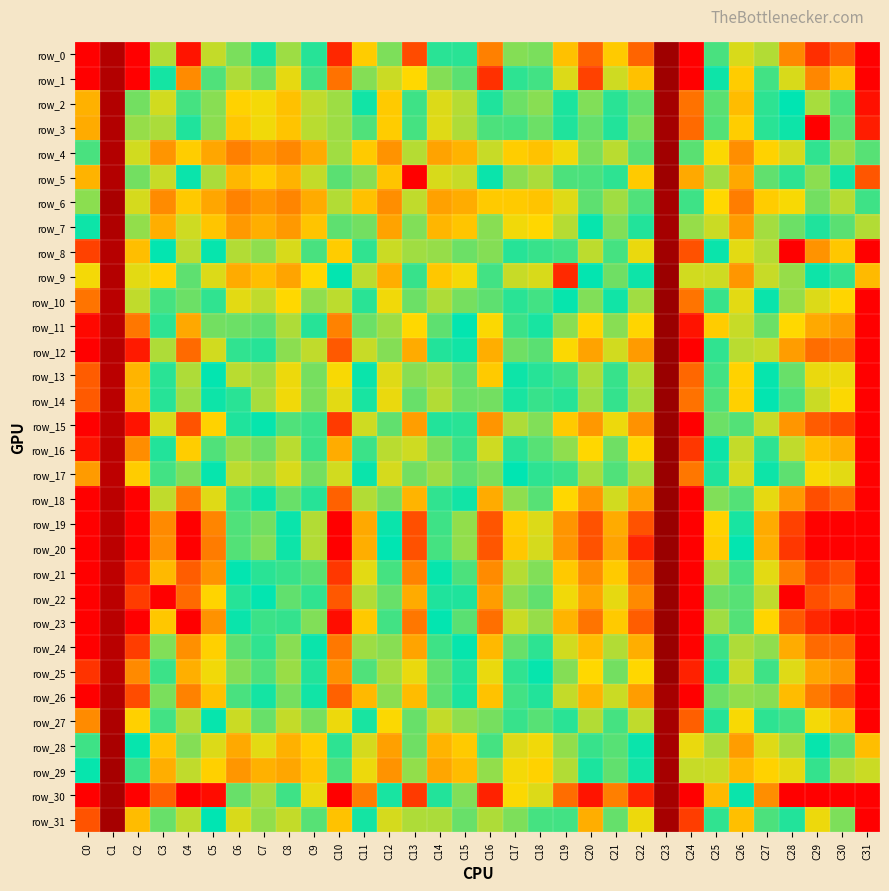

Reading left to right, list all the values displayed in this chart.

row_0: C0=20004	C1=602	C2=19999	C3=13352	C4=19381	C5=13582	C6=9994	C7=11066	C8=9567	C9=11794	C10=18899	C11=14528	C12=9919	C13=17861	C14=10891	C15=11831	C16=16424	C17=12836	C18=12721	C19=14835	C20=17198	C21=14571	C22=17161	C23=28	C24=20001	C25=12190	C26=8898	C27=13355	C28=16256	C29=18700	C30=17328	C31=20005
row_1: C0=20000	C1=574	C2=20001	C3=11593	C4=16149	C5=12247	C6=9379	C7=10133	C8=8765	C9=10615	C10=16778	C11=12847	C12=9074	C13=14224	C14=9860	C15=10338	C16=18598	C17=11862	C18=12109	C19=13842	C20=18144	C21=13677	C22=14835	C23=45	C24=19999	C25=11215	C26=8166	C27=12090	C28=13789	C29=16270	C30=14858	C31=20004
row_2: C0=15212	C1=571	C2=12675	C3=8992	C4=12128	C5=9813	C6=8322	C7=8583	C8=7901	C9=9191	C10=13119	C11=11554	C12=8111	C13=12063	C14=8890	C15=9293	C16=11724	C17=10147	C18=9812	C19=11034	C20=12800	C21=11826	C22=12501	C23=174	C24=16806	C25=10317	C26=7776	C27=10839	C28=11356	C29=13228	C30=12204	C31=19511
row_3: C0=15363	C1=570	C2=13031	C3=9420	C4=11696	C5=9788	C6=8038	C7=8653	C8=7960	C9=9254	C10=13119	C11=10435	C12=8166	C13=12149	C14=8817	C15=9367	C16=12224	C17=10549	C18=10140	C19=11008	C20=12505	C21=11739	C22=12729	C23=150	C24=17005	C25=10428	C26=8222	C27=10887	C28=11526	C29=20003	C30=12431	C31=19143
row_4: C0=10509	C1=617	C2=9000	C3=6781	C4=8197	C5=7235	C6=6291	C7=6853	C8=6444	C9=7319	C10=9540	C11=8107	C12=6726	C13=9317	C14=7142	C15=7532	C16=9102	C17=8184	C18=7935	C19=8621	C20=9963	C21=9284	C22=10335	C23=77	C24=12396	C25=8507	C26=6615	C27=8315	C28=8939	C29=11903	C30=9609	C31=12337
row_5: C0=15194	C1=584	C2=12666	C3=9093	C4=11253	C5=9433	C6=7667	C7=8157	C8=7514	C9=9141	C10=12394	C11=9829	C12=7985	C13=20001	C14=8915	C15=9107	C16=11467	C17=9784	C18=9436	C19=10473	C20=12233	C21=10847	C22=14600	C23=6	C24=15403	C25=9561	C26=7244	C27=10240	C28=10861	C29=12918	C30=11594	C31=17538
row_6: C0=9761	C1=319	C2=8957	C3=6561	C4=8069	C5=7227	C6=6306	C7=6836	C8=6394	C9=7329	C10=9330	C11=7881	C12=6639	C13=9203	C14=7098	C15=7386	C16=14574	C17=8122	C18=7965	C19=8838	C20=10290	C21=9535	C22=10461	C23=234	C24=12079	C25=8472	C26=6204	C27=8182	C28=8558	C29=10058	C30=9299	C31=12072
row_7: C0=11183	C1=492	C2=9694	C3=7420	C4=9023	C5=8007	C6=6917	C7=7420	C8=6898	C9=7967	C10=10295	C11=10045	C12=7125	C13=9912	C14=7593	C15=8002	C16=9803	C17=8652	C18=8427	C19=9314	C20=11289	C21=9900	C22=10956	C23=213	C24=13046	C25=9065	C26=6931	C27=9498	C28=10121	C29=11729	C30=10340	C31=13363
row_8: C0=18130	C1=690	C2=14915	C3=11380	C4=13444	C5=11453	C6=9358	C7=9738	C8=8905	C9=10521	C10=14562	C11=11926	C12=9054	C13=13156	C14=9649	C15=10117	C16=12867	C17=10934	C18=10708	C19=12124	C20=13502	C21=12126	C22=13987	C23=69	C24=17688	C25=11237	C26=8797	C27=13389	C28=20001	C29=15954	C30=14653	C31=19999
row_9: C0=14131	C1=636	C2=13919	C3=8312	C4=10302	C5=8889	C6=7336	C7=7805	C8=7189	C9=8439	C10=11335	C11=9226	C12=7419	C13=10726	C14=8061	C15=8579	C16=10620	C17=9121	C18=8898	C19=18798	C20=11410	C21=10088	C22=11519	C23=-81	C24=13714	C25=9025	C26=6839	C27=9108	C28=9680	C29=11210	C30=10780	C31=14963
row_10: C0=16764	C1=780	C2=13526	C3=12127	C4=12583	C5=10792	C6=8775	C7=9177	C8=8467	C9=9753	C10=13474	C11=10878	C12=8652	C13=12567	C14=9394	C15=10024	C16=12407	C17=10895	C18=10607	C19=11451	C20=12805	C21=11552	C22=13150	C23=-92	C24=16769	C25=10706	C26=8805	C27=11457	C28=13059	C29=13832	C30=14310	C31=19999
row_11: C0=19736	C1=762	C2=16692	C3=11880	C4=15467	C5=12649	C6=10150	C7=10288	C8=9384	C9=10933	C10=16405	C11=12584	C12=9595	C13=14225	C14=10290	C15=11328	C16=14197	C17=12014	C18=11635	C19=12909	C20=14304	C21=12894	C22=14316	C23=-123	C24=19421	C25=14549	C26=9118	C27=12581	C28=14231	C29=15396	C30=15801	C31=20003
row_12: C0=20004	C1=724	C2=19253	C3=13313	C4=17008	C5=13704	C6=10804	C7=11771	C8=9797	C9=13505	C10=17481	C11=13604	C12=9874	C13=15378	C14=10949	C15=11534	C16=15283	C17=12618	C18=12392	C19=14211	C20=15589	C21=13721	C22=15765	C23=-170	C24=19998	C25=11919	C26=9279	C27=13595	C28=15715	C29=16931	C30=16728	C31=20003
row_13: C0=17381	C1=800	C2=15153	C3=10874	C4=13339	C5=11305	C6=9260	C7=9591	C8=8689	C9=10017	C10=14148	C11=11255	C12=8838	C13=12874	C14=9499	C15=10203	C16=14606	C17=11194	C18=10931	C19=12064	C20=13344	C21=11970	C22=13424	C23=-151	C24=17076	C25=10593	C26=8331	C27=11281	C28=12557	C29=13978	C30=14028	C31=20000
row_14: C0=17441	C1=797	C2=15115	C3=10924	C4=13137	C5=11181	C6=10886	C7=9468	C8=8650	C9=9971	C10=13931	C11=11062	C12=8718	C13=12553	C14=9347	C15=10128	C16=12639	C17=11083	C18=10728	C19=11801	C20=13156	C21=11960	C22=13263	C23=-129	C24=16778	C25=10430	C26=8280	C27=11322	C28=12277	C29=13638	C30=14207	C31=20000
row_15: C0=20000	C1=820	C2=19427	C3=13814	C4=17625	C5=14405	C6=10996	C7=11424	C8=10460	C9=12011	C10=18347	C11=13664	C12=10247	C13=15687	C14=10951	C15=11825	C16=15929	C17=13311	C18=12806	C19=14574	C20=15867	C21=14041	C22=15994	C23=-130	C24=19999	C25=12577	C26=10421	C27=13589	C28=15879	C29=17395	C30=17944	C31=20004
row_16: C0=19490	C1=795	C2=16120	C3=11735	C4=14500	C5=12272	C6=9717	C7=10090	C8=9248	C9=10674	C10=15340	C11=12014	C12=9261	C13=13687	C14=9990	C15=10700	C16=13672	C17=11835	C18=12352	C19=12972	C20=14280	C21=12634	C22=14303	C23=-147	C24=18412	C25=11188	C26=9145	C27=11883	C28=13504	C29=14856	C30=15254	C31=20002
row_17: C0=15768	C1=867	C2=14560	C3=10590	C4=12771	C5=11286	C6=9233	C7=9588	C8=8899	C9=10069	C10=13727	C11=11256	C12=8959	C13=12653	C14=9594	C15=10292	C16=12780	C17=11359	C18=10855	C19=12012	C20=13264	C21=12257	C22=13256	C23=-151	C24=16692	C25=11005	C26=8938	C27=11212	C28=12424	C29=14156	C30=13905	C31=19964
row_18: C0=20000	C1=820	C2=20001	C3=13525	C4=16543	C5=13892	C6=12012	C7=11182	C8=10171	C9=11808	C10=17211	C11=13373	C12=10015	C13=15144	C14=10798	C15=11561	C16=15361	C17=12963	C18=12352	C19=14277	C20=15945	C21=13711	C22=15563	C23=-160	C24=19999	C25=12819	C26=10428	C27=13972	C28=15826	C29=17797	C30=17045	C31=20004
row_19: C0=20004	C1=857	C2=19999	C3=16214	C4=19998	C5=16312	C6=12273	C7=12650	C8=11468	C9=13355	C10=19999	C11=15400	C12=11247	C13=17722	C14=12058	C15=13021	C16=17586	C17=14529	C18=13849	C19=15932	C20=17654	C21=15365	C22=17647	C23=-152	C24=20002	C25=14388	C26=11646	C27=15382	C28=18118	C29=19908	C30=20000	C31=20005
row_20: C0=20003	C1=844	C2=20000	C3=16096	C4=19999	C5=16548	C6=12321	C7=12822	C8=11506	C9=13373	C10=19999	C11=15283	C12=11348	C13=17714	C14=12144	C15=13000	C16=17545	C17=14651	C18=13748	C19=15935	C20=17664	C21=15553	C22=18912	C23=-128	C24=20003	C25=14547	C26=11381	C27=15284	C28=18392	C29=19939	C30=19975	C31=20005
row_21: C0=20000	C1=891	C2=19037	C3=15020	C4=17361	C5=15979	C6=11334	C7=11824	C8=10725	C9=12381	C10=18418	C11=13914	C12=10565	C13=16372	C14=11429	C15=12239	C16=16153	C17=13396	C18=12807	C19=14641	C20=16116	C21=14568	C22=16887	C23=-116	C24=20001	C25=13287	C26=10578	C27=13920	C28=16527	C29=18363	C30=17683	C31=20004
row_22: C0=20000	C1=854	C2=18276	C3=19999	C4=16984	C5=14344	C6=10939	C7=11329	C8=10242	C9=11895	C10=17520	C11=13369	C12=10164	C13=15359	C14=11001	C15=11726	C16=15723	C17=12937	C18=12448	C19=14094	C20=15585	C21=13963	C22=16220	C23=-123	C24=19998	C25=12635	C26=10376	C27=13540	C28=19999	C29=17737	C30=17135	C31=20003
row_23: C0=20003	C1=755	C2=19998	C3=14650	C4=20005	C5=16016	C6=11459	C7=12019	C8=10748	C9=12802	C10=19579	C11=14646	C12=10592	C13=16681	C14=11410	C15=12380	C16=16884	C17=13630	C18=13048	C19=15147	C20=16754	C21=14606	C22=17343	C23=-94	C24=20000	C25=13170	C26=10395	C27=14294	C28=17464	C29=18878	C30=19823	C31=20005
row_24: C0=19999	C1=765	C2=18241	C3=12810	C4=16059	C5=14427	C6=10289	C7=10820	C8=9814	C9=11485	C10=16633	C11=13148	C12=9824	C13=15527	C14=10639	C15=11449	C16=15007	C17=12546	C18=11853	C19=13722	C20=14937	C21=13355	C22=15309	C23=-96	C24=19887	C25=12030	C26=9387	C27=12961	C28=15343	C29=16979	C30=16976	C31=20004
row_25: C0=18514	C1=749	C2=16211	C3=12021	C4=15240	C5=14091	C6=9867	C7=10447	C8=9607	C9=10974	C10=16063	C11=12261	C12=9506	C13=14009	C14=10213	C15=10945	C16=14009	C17=11920	C18=11445	C19=12849	C20=14228	C21=12646	C22=14280	C23=-85	C24=19031	C25=11699	C26=9117	C27=12075	C28=13893	C29=15487	C30=15984	C31=20002
row_26: C0=19999	C1=554	C2=17808	C3=12747	C4=16400	C5=14782	C6=10517	C7=11123	C8=10012	C9=11547	C10=17209	C11=15013	C12=9766	C13=14922	C14=10294	C15=11048	C16=14765	C17=12108	C18=11736	C19=13577	C20=15138	C21=13658	C22=15722	C23=229	C24=19999	C25=12567	C26=9708	C27=12906	C28=14957	C29=16602	C30=17624	C31=20004
row_27: C0=16171	C1=438	C2=14447	C3=10596	C4=13363	C5=11430	C6=9058	C7=10183	C8=9157	C9=10022	C10=14044	C11=11099	C12=8526	C13=12524	C14=9160	C15=9721	C16=12709	C17=10711	C18=10389	C19=11836	C20=13373	C21=12142	C22=13512	C23=230	C24=17321	C25=10922	C26=8548	C27=10863	C28=12101	C29=14130	C30=14979	C31=20000
row_28: C0=12079	C1=337	C2=11296	C3=7968	C4=9848	C5=8887	C6=7286	C7=8786	C8=7498	C9=8223	C10=10845	C11=8967	C12=7078	C13=10079	C14=7554	C15=8142	C16=10571	C17=8888	C18=8654	C19=9688	C20=11984	C21=10389	C22=11457	C23=247	C24=14011	C25=9416	C26=6964	C27=8828	C28=9486	C29=11269	C30=10348	C31=14901
row_29: C0=11293	C1=255	C2=10685	C3=7434	C4=9175	C5=8283	C6=6814	C7=7500	C8=7200	C9=7999	C10=10480	C11=8662	C12=6748	C13=9684	C14=7237	C15=7765	C16=9684	C17=8606	C18=8305	C19=9328	C20=11055	C21=10242	C22=11572	C23=252	C24=13613	C25=9088	C26=7709	C27=8306	C28=8772	C29=10773	C30=9380	C31=13640
row_30: C0=20004	C1=298	C2=20003	C3=17241	C4=20002	C5=19642	C6=12549	C7=13211	C8=12059	C9=14010	C10=20004	C11=16499	C12=11093	C13=18336	C14=11762	C15=12811	C16=18981	C17=14195	C18=13821	C19=16923	C20=19387	C21=16492	C22=18929	C23=252	C24=20005	C25=15007	C26=11472	C27=16097	C28=19998	C29=20000	C30=20000	C31=20004
row_31: C0=17609	C1=236	C2=14925	C3=10178	C4=13499	C5=11373	C6=8916	C7=9687	C8=9143	C9=10384	C10=14765	C11=11590	C12=8962	C13=13321	C14=9416	C15=10168	C16=13338	C17=12784	C18=10566	C19=12110	C20=15285	C21=12479	C22=14040	C23=239	C24=18269	C25=10819	C26=7846	C27=10502	C28=11736	C29=14025	C30=12792	C31=20000